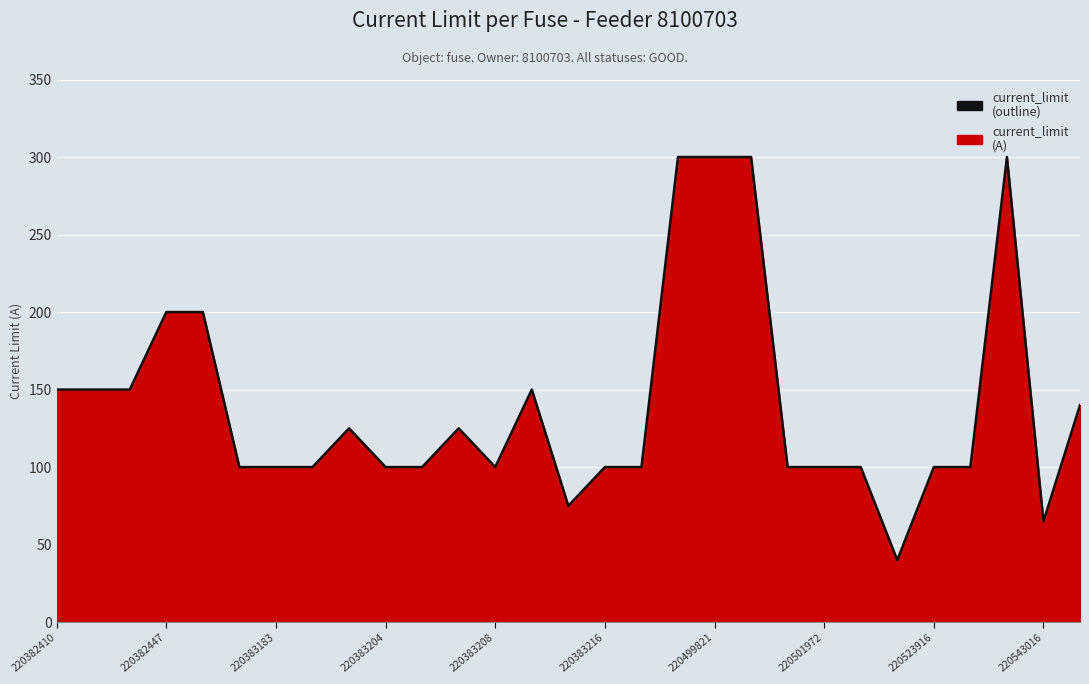

How many interior local valleys (lower than both neighbors) does the data have?

4